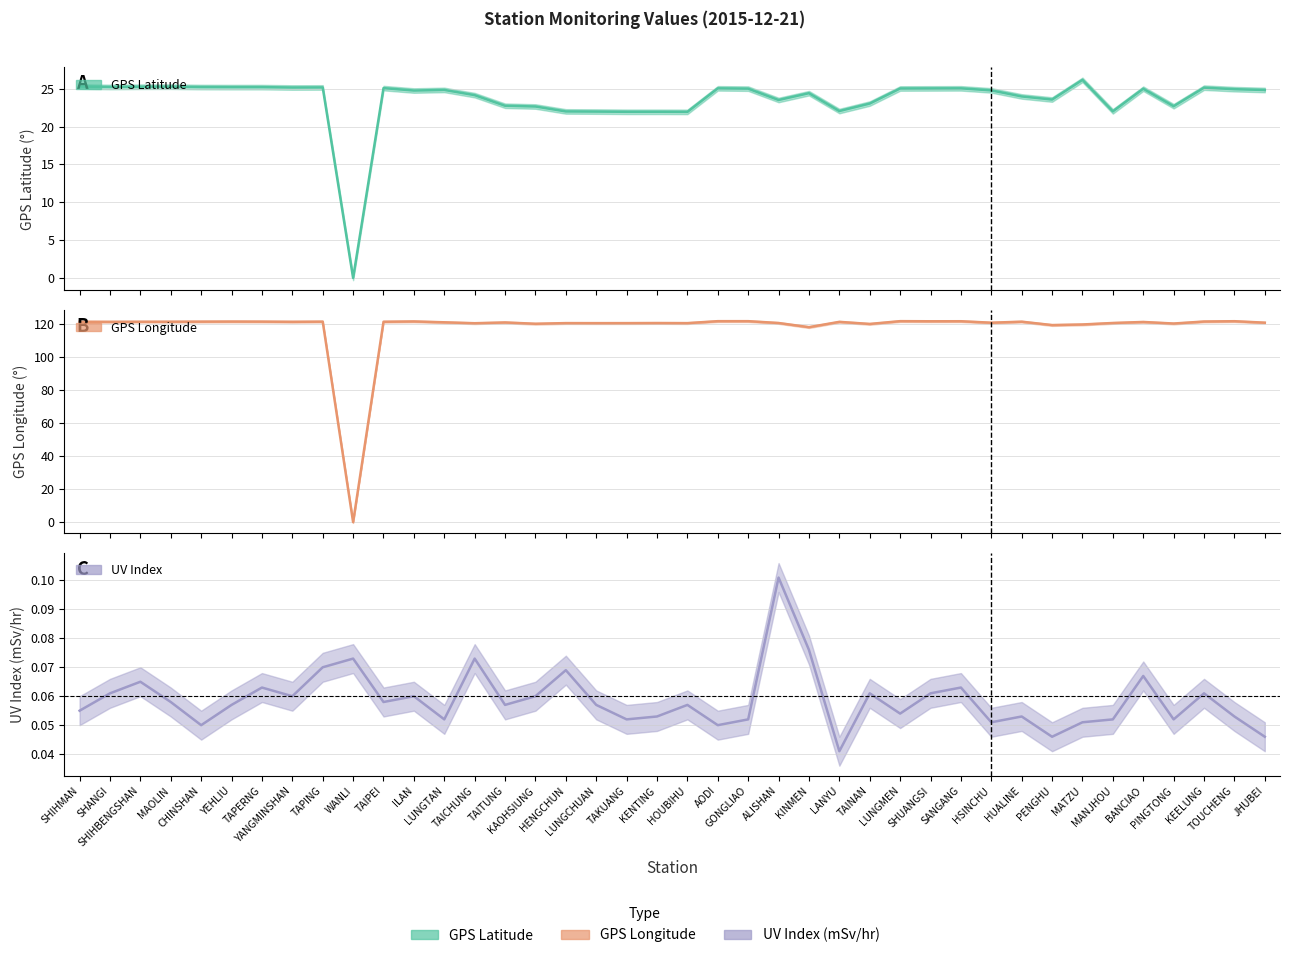

What is the sum of the GPS_Longitude values at TAIPEI and HENGCHUN?

242.3